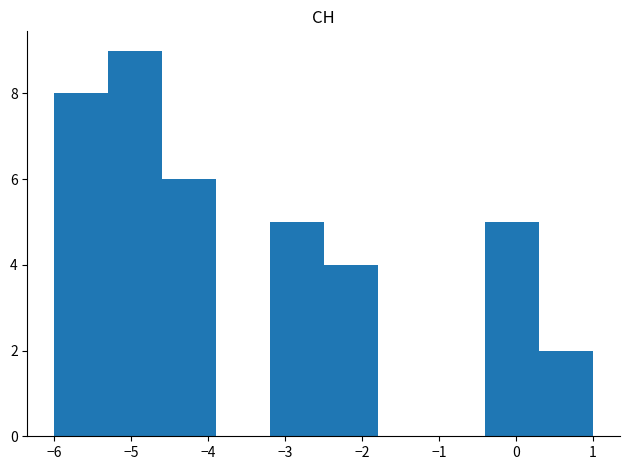

What is the height of the bar covering -6.0 to -5.3 on the x-axis? The values are not printed on the chart, so give them approximately, as read against the axis.

8